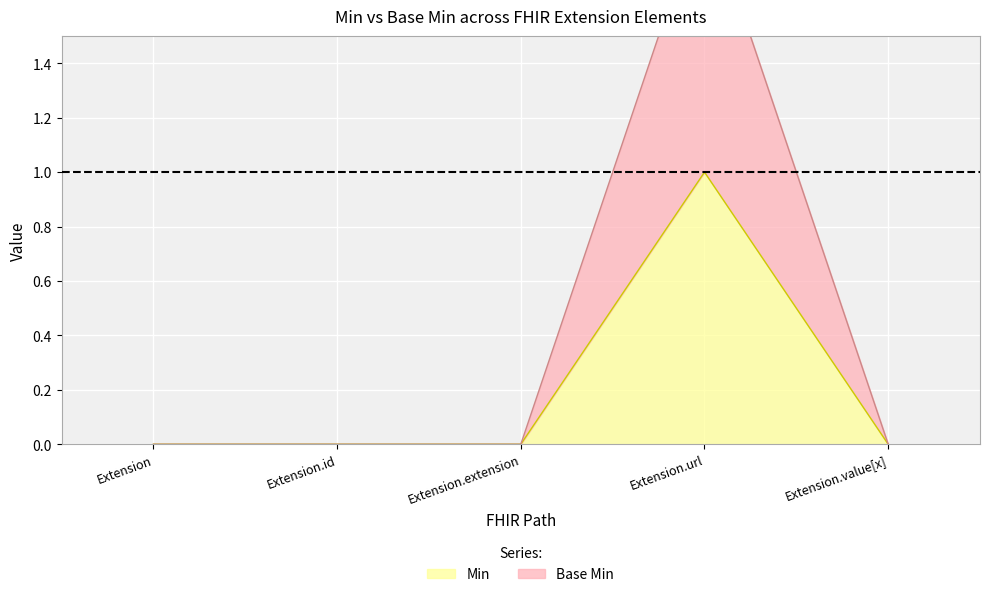

What is the maximum value for Base Min?

2